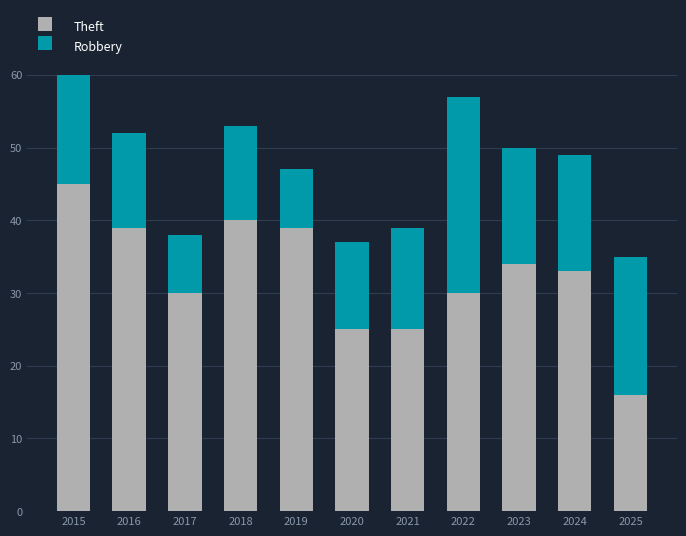

What is the lowest value of the Theft series?

16